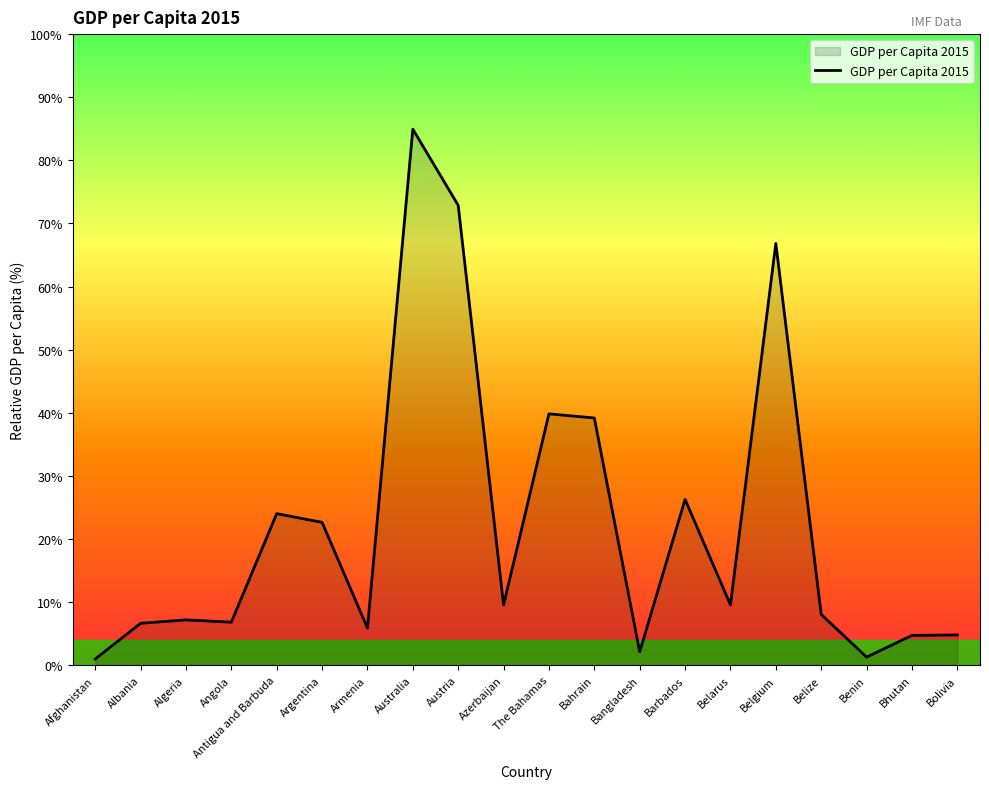

Which category has the highest value across all series?

Australia